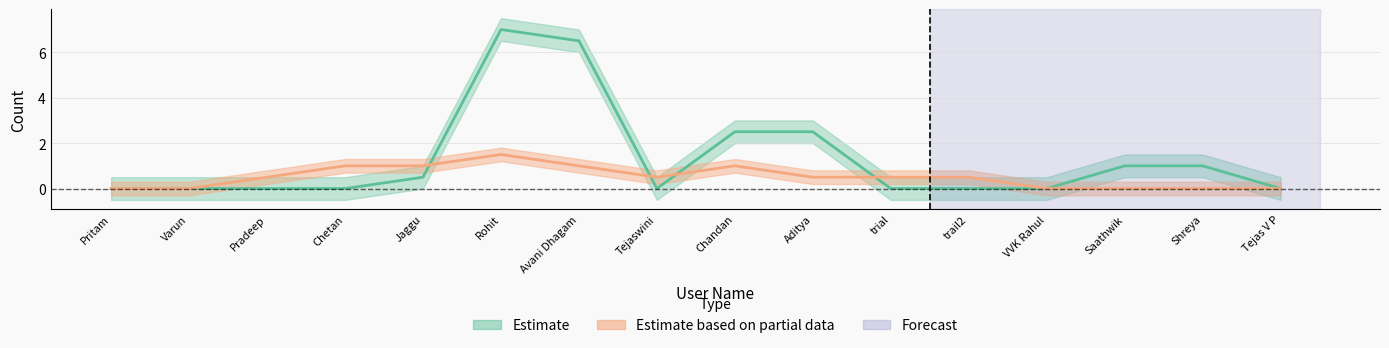

What is the difference between the highest and lowest values at 2?

1